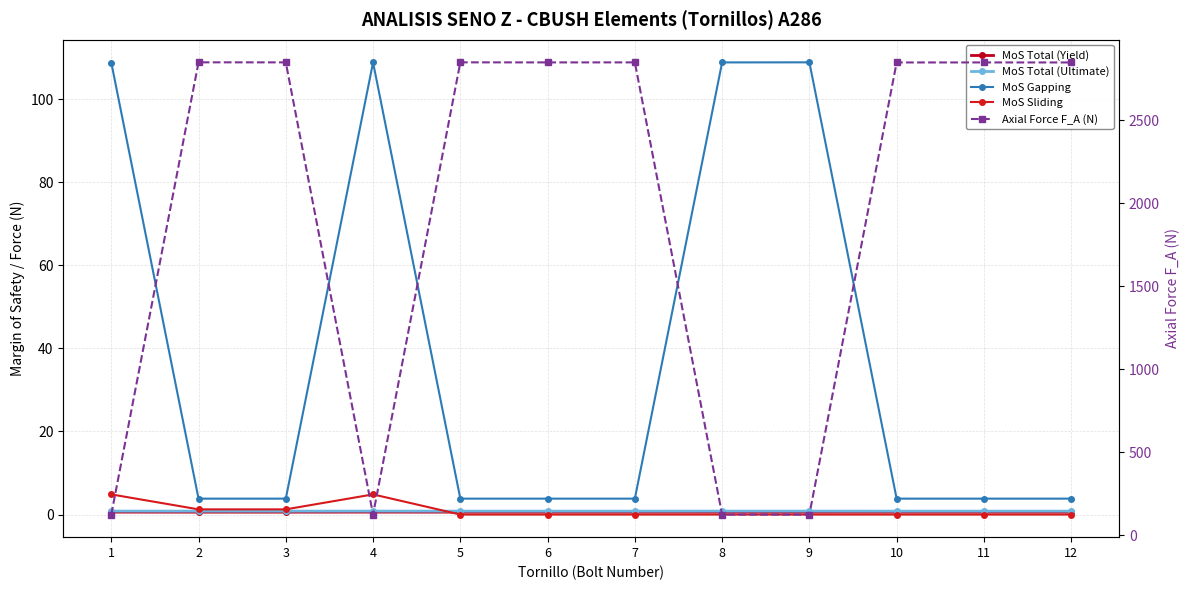

The value of Axial Force F_A (N) at 7 is 1492.5. True or false?

False